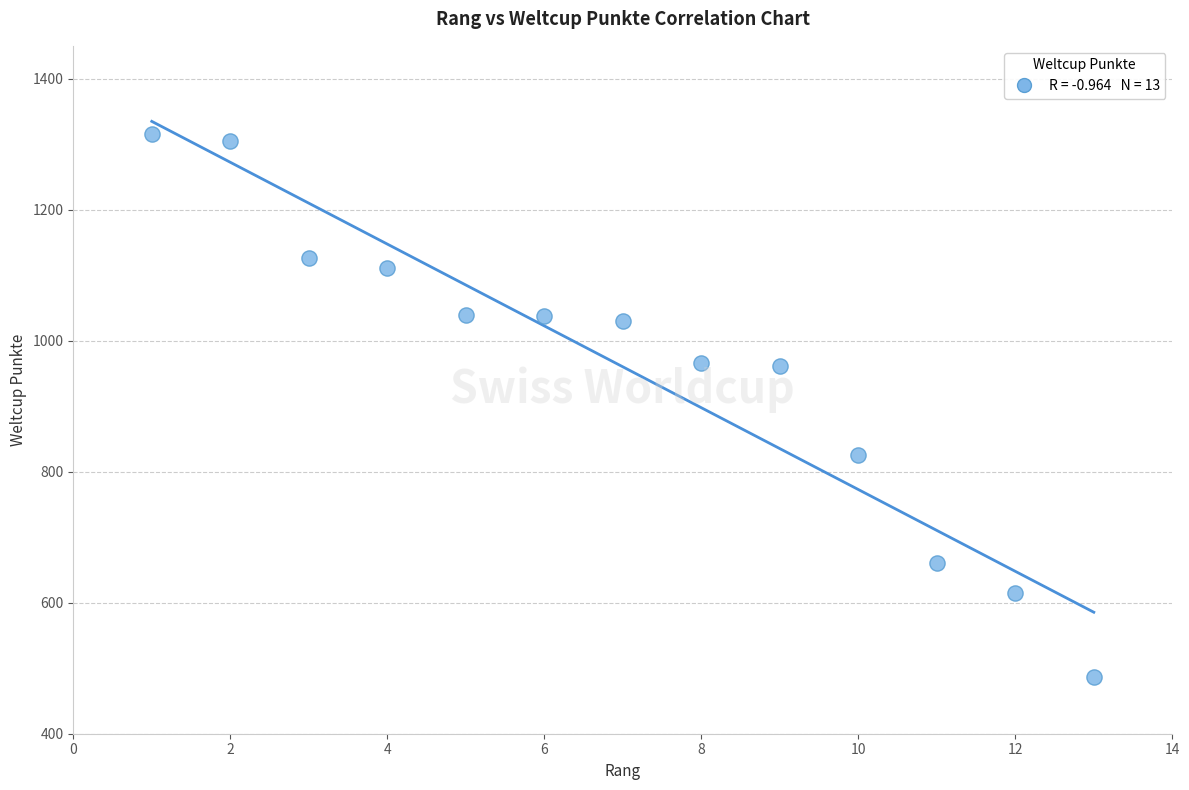

What is the range of X values (max minus min)?

12